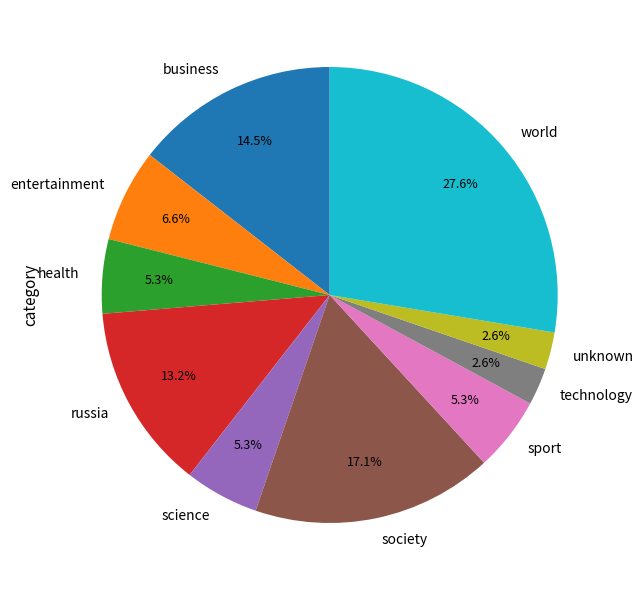

Which category has the biggest portion of the pie?

world